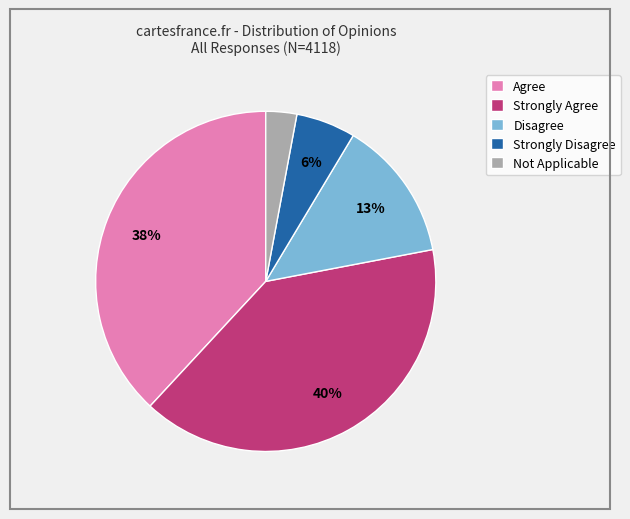

To the nearest percent, what is the difference between the largest and smallest slice percentages?

37%